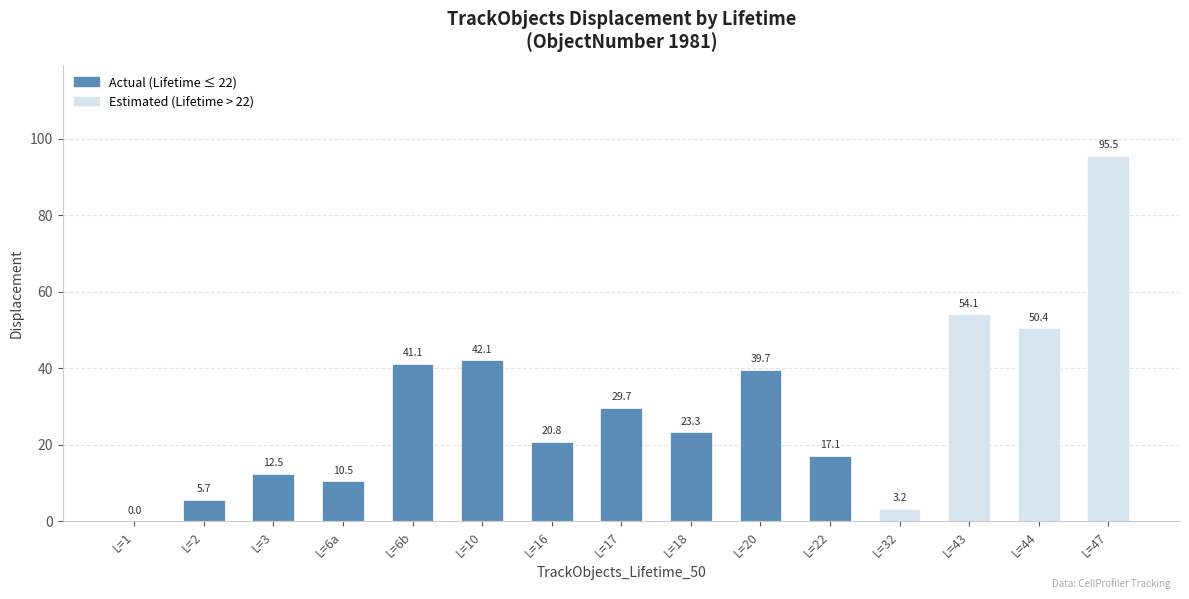

Where does the data first go above 23?

L=6b